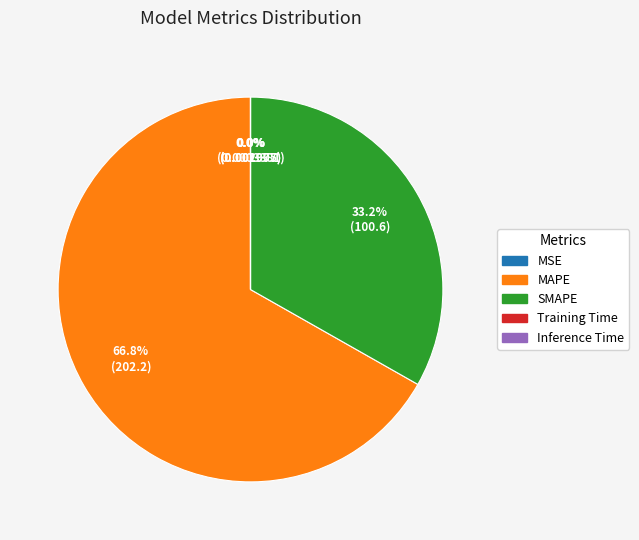

What portion of the pie excludes SMAPE?

66.8%